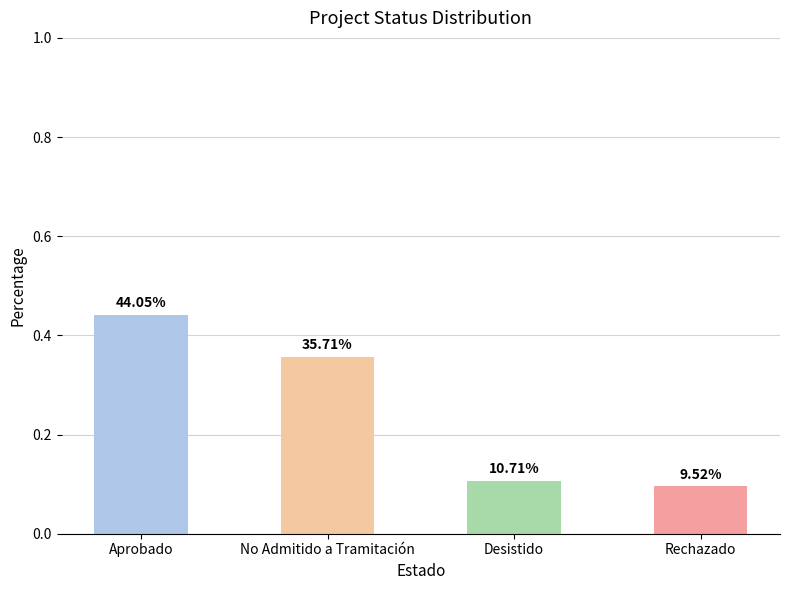

What is the change in value from Aprobado to No Admitido a Tramitación?

-0.1